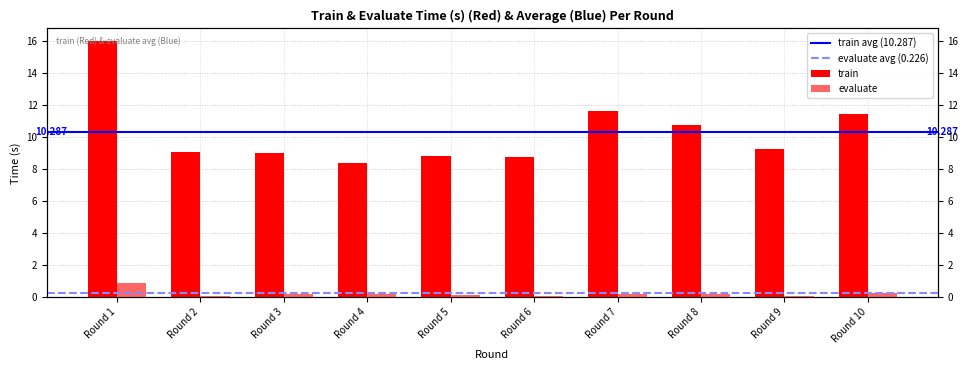

How many bars are there in total?

20